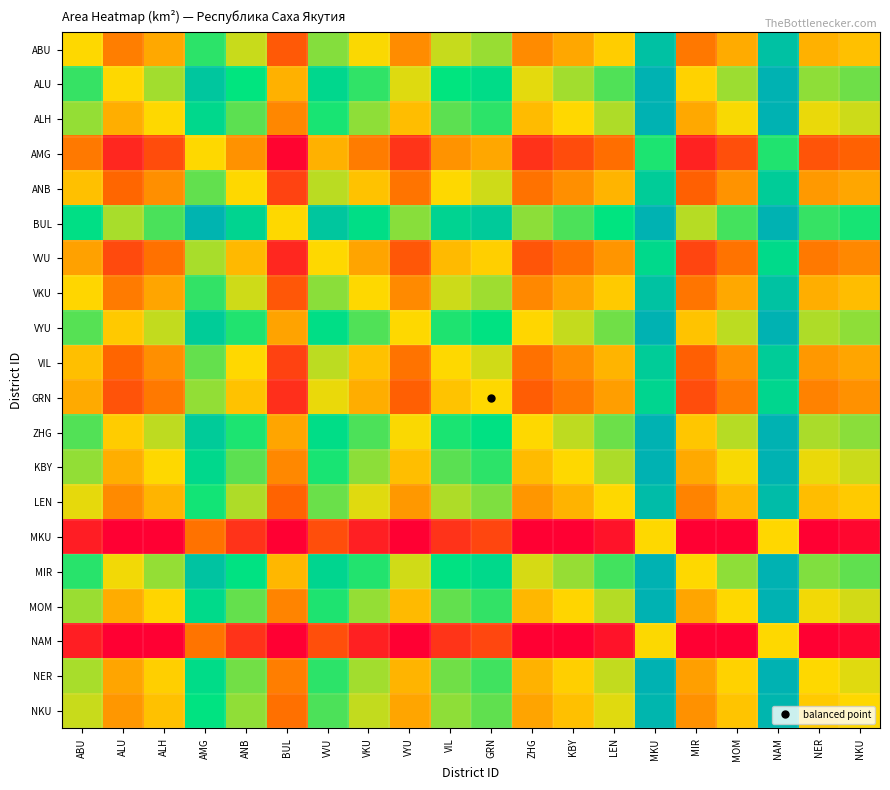

Which category has the highest value across all series?

MKU